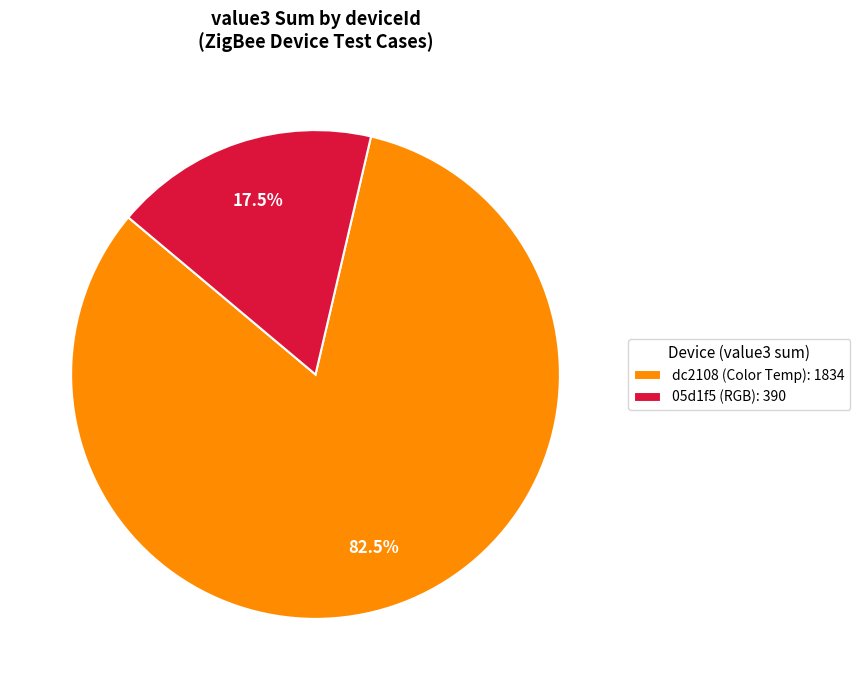

Does any single category account for the majority?

Yes